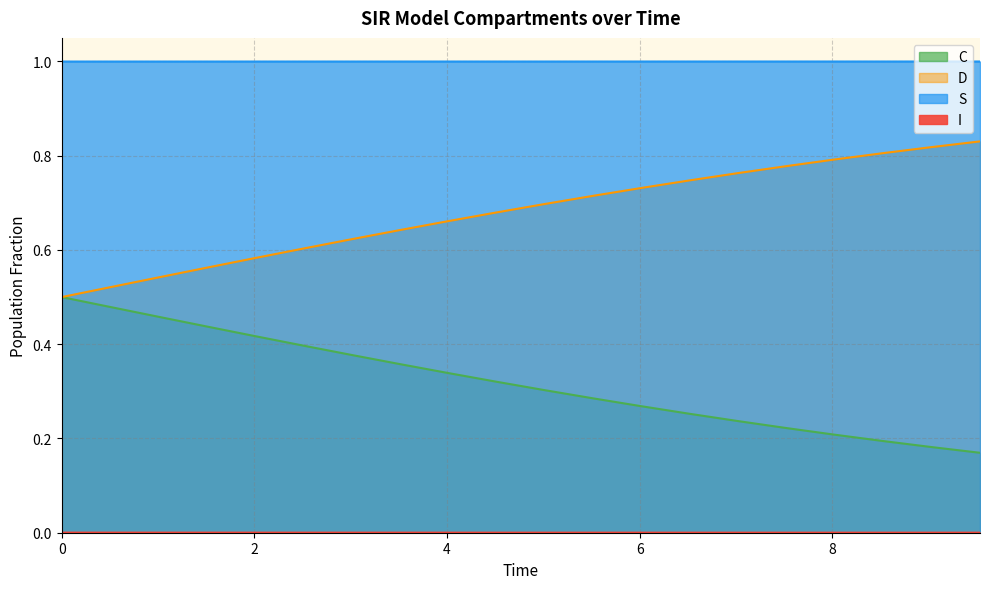

How many data points does each series have?

20